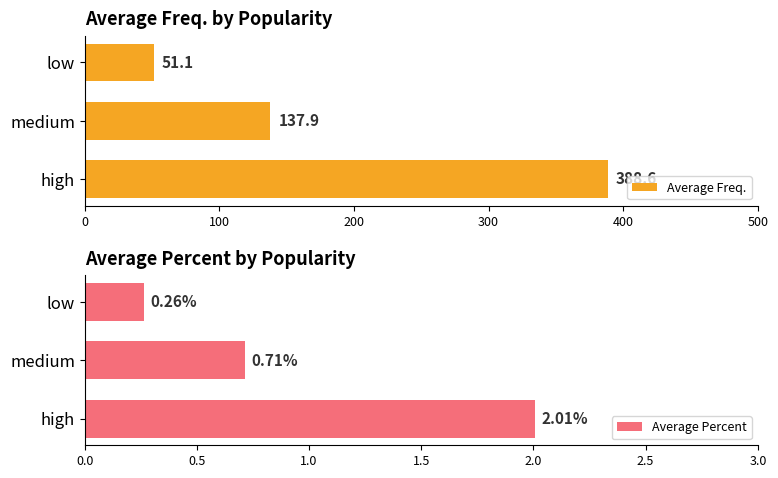

What is the average value of the Average Freq. series?

192.5